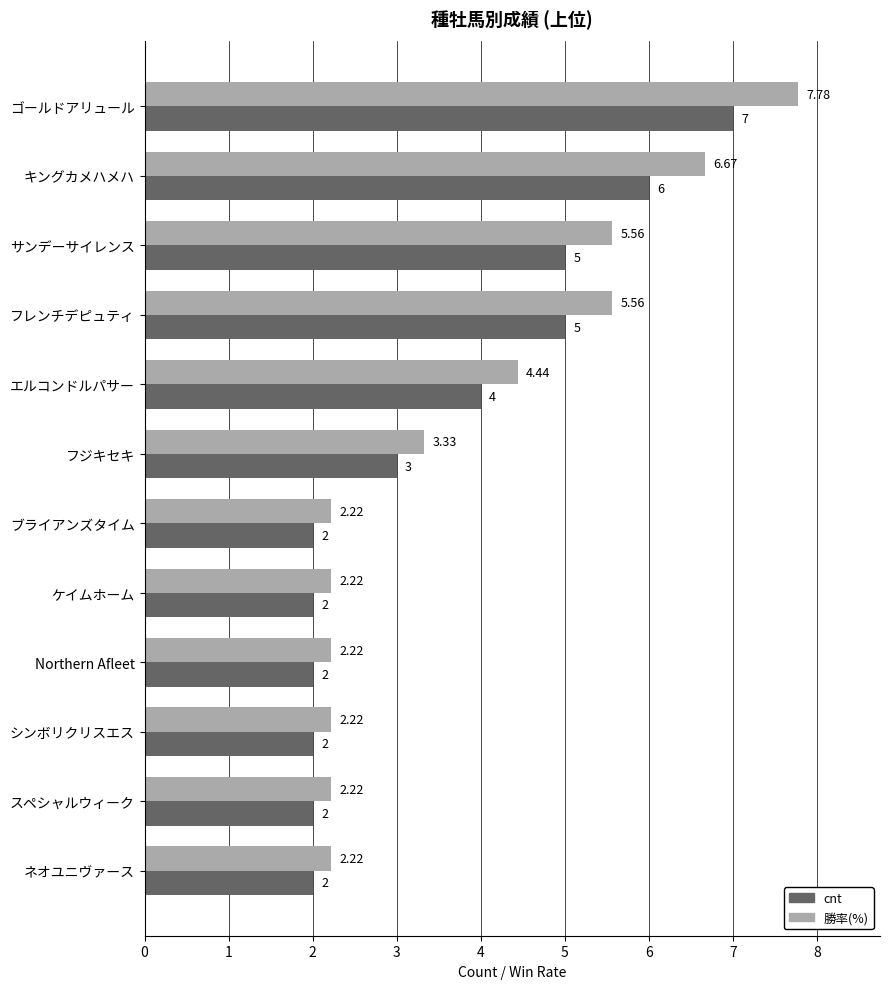

Which series has the largest total across all categories?

勝率(%)